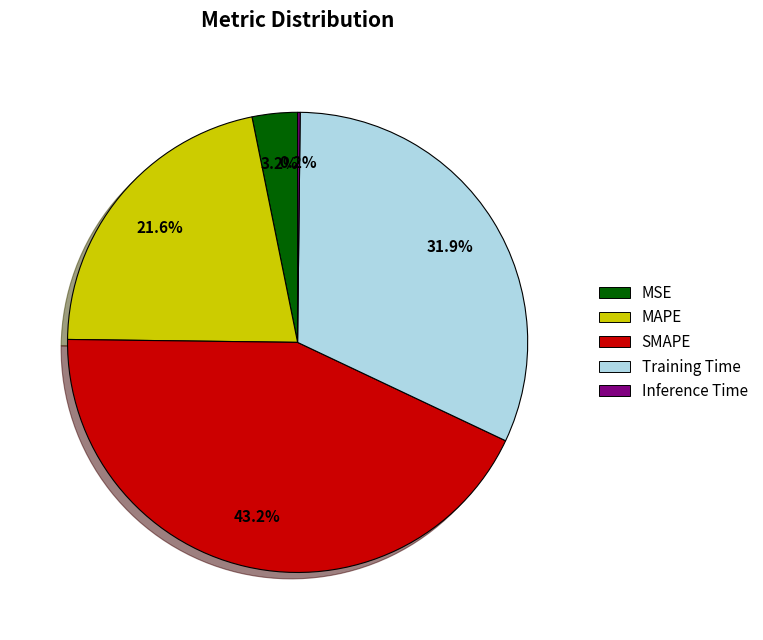

To the nearest percent, what is the average slice percentage?

20%